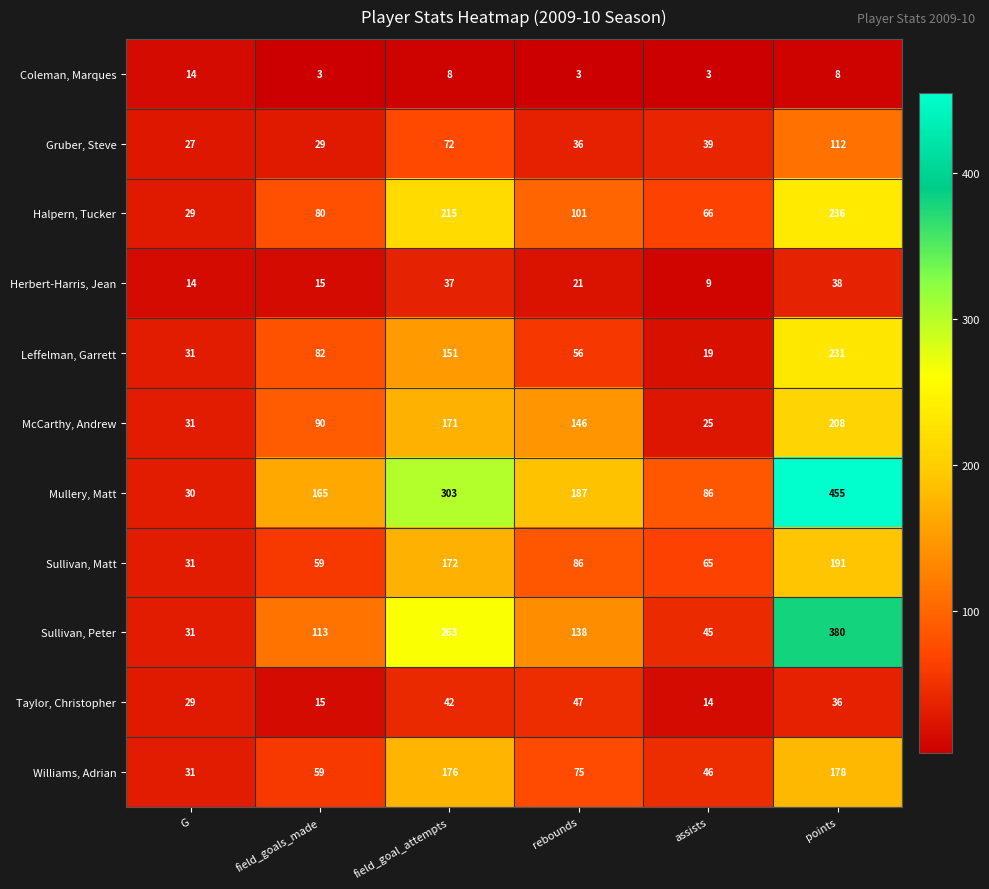

What is the smallest value displayed?

3